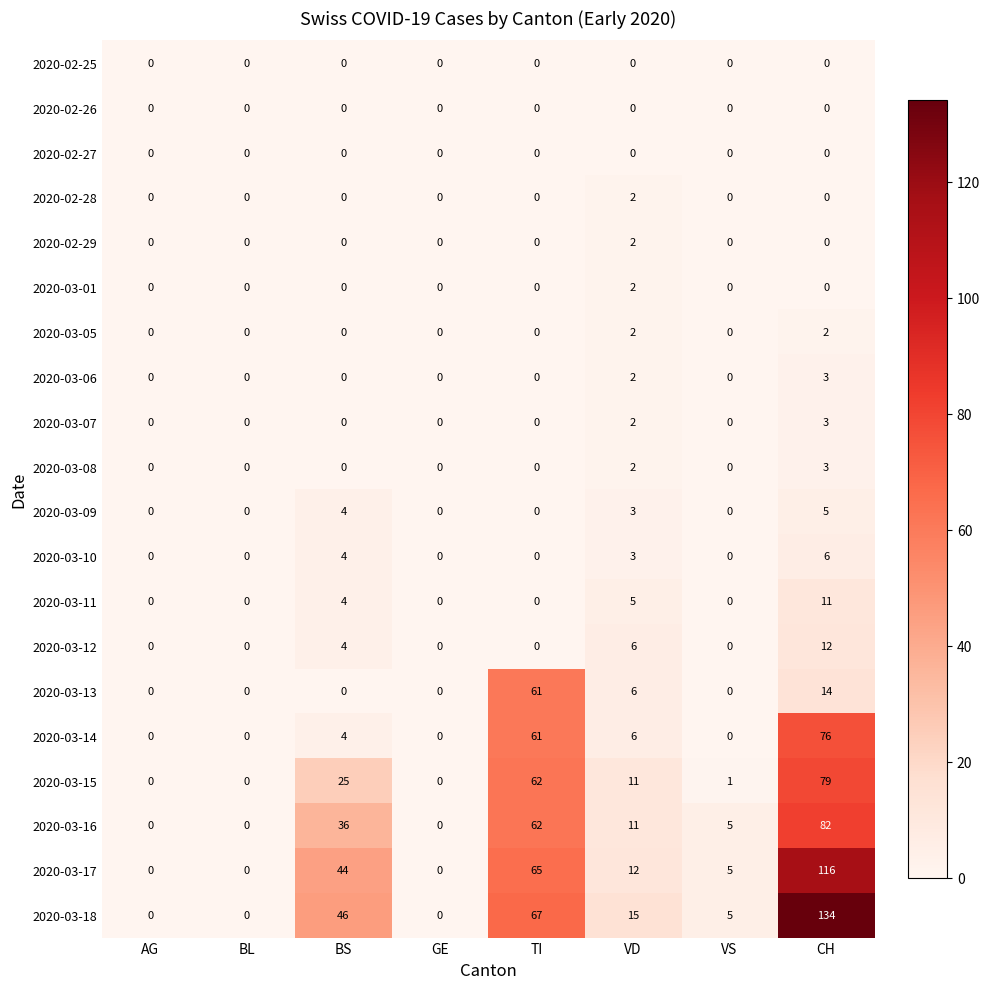

What is the difference between the second highest and minimum values in the 2020-03-13 series?

14